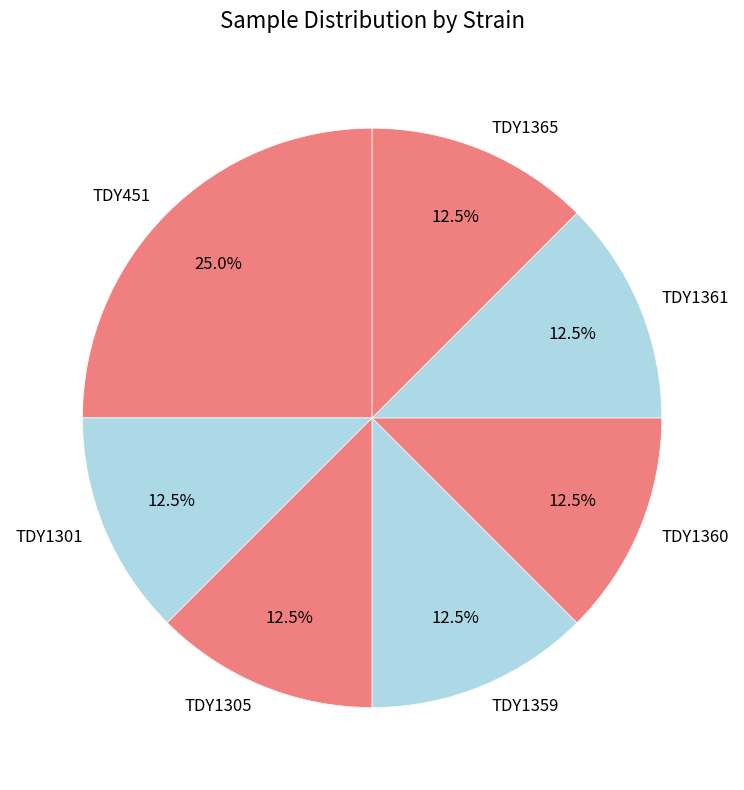

Is TDY451 the majority of the pie?

No